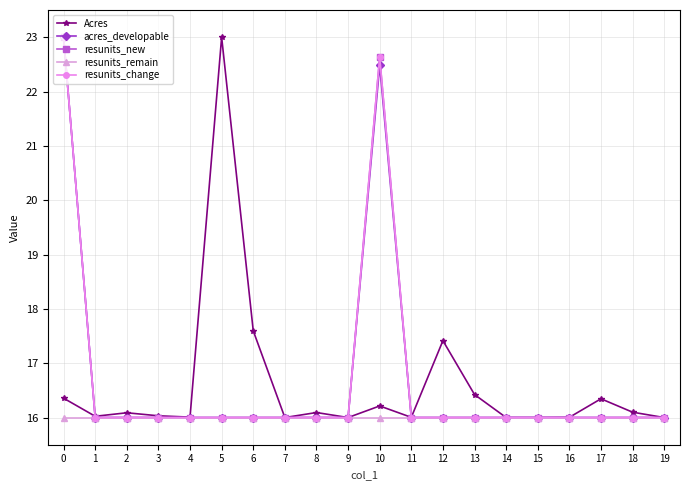

Is this an area chart (filled region under the line)?

No